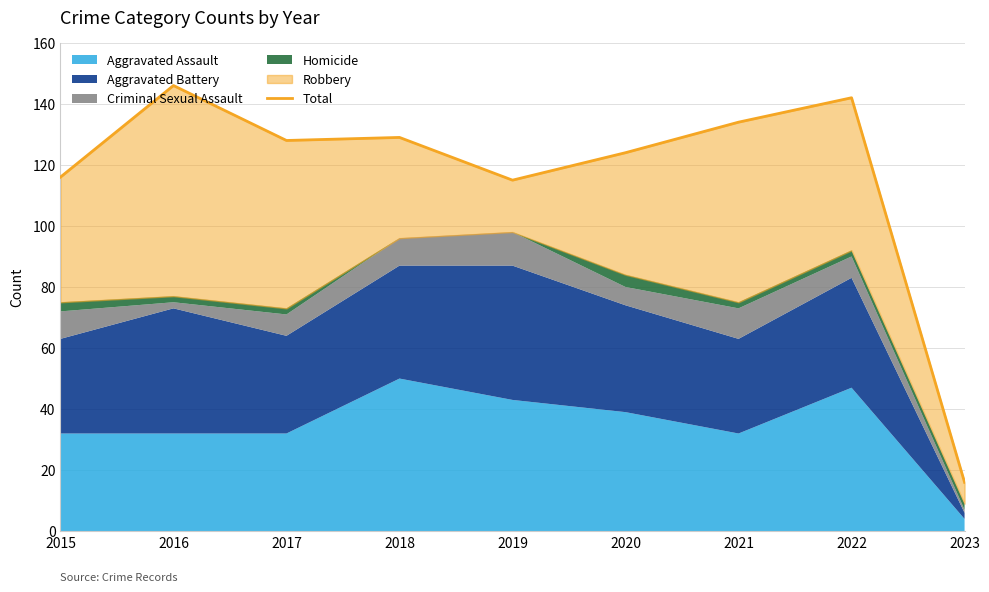

Which has a higher value, 2020 or 2016?

2016